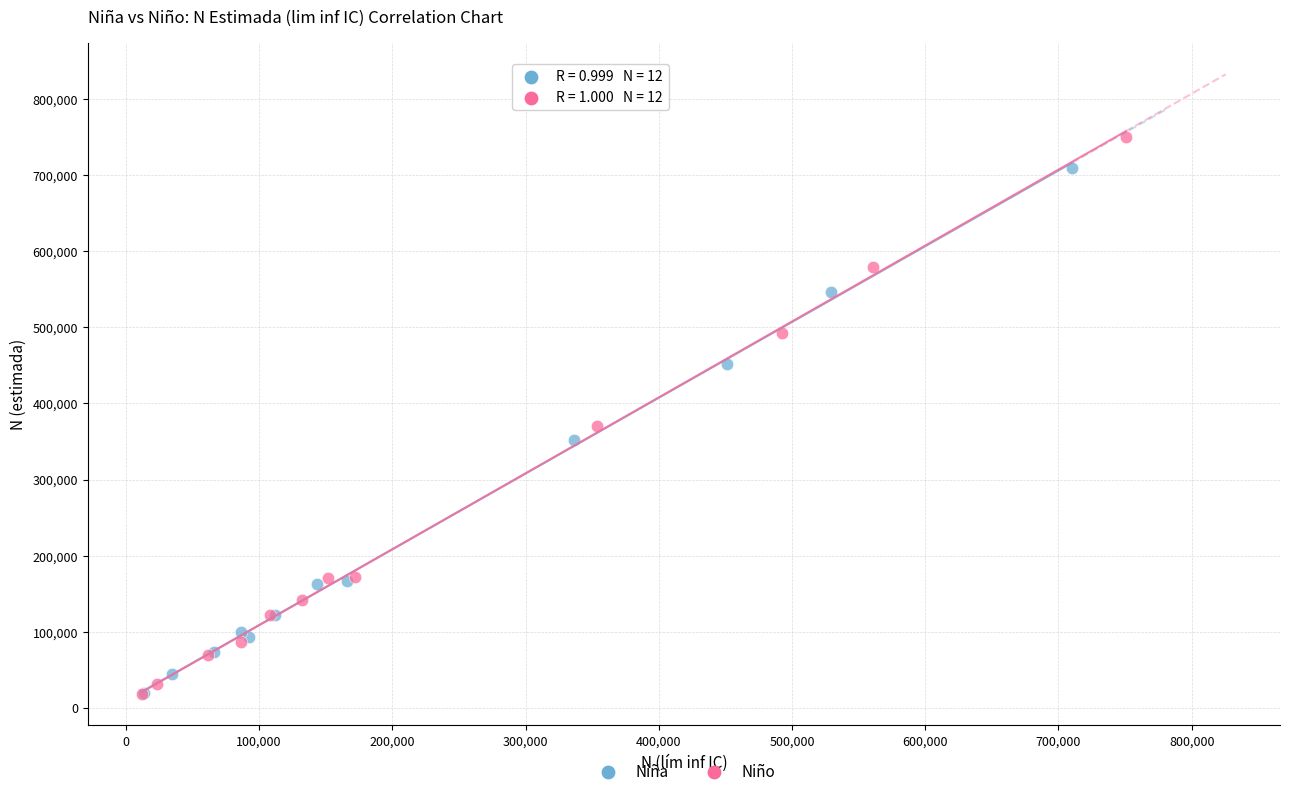

Which series reaches the maximum Y coordinate?

Niño